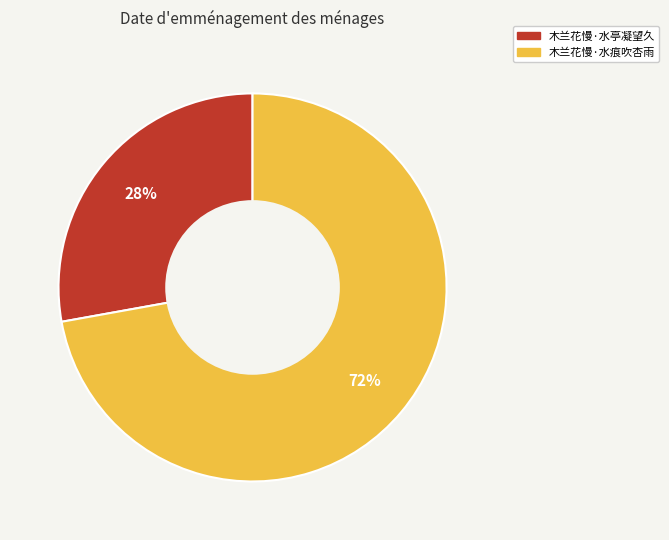

To the nearest percent, what is the difference between the largest and smallest slice percentages?

44%